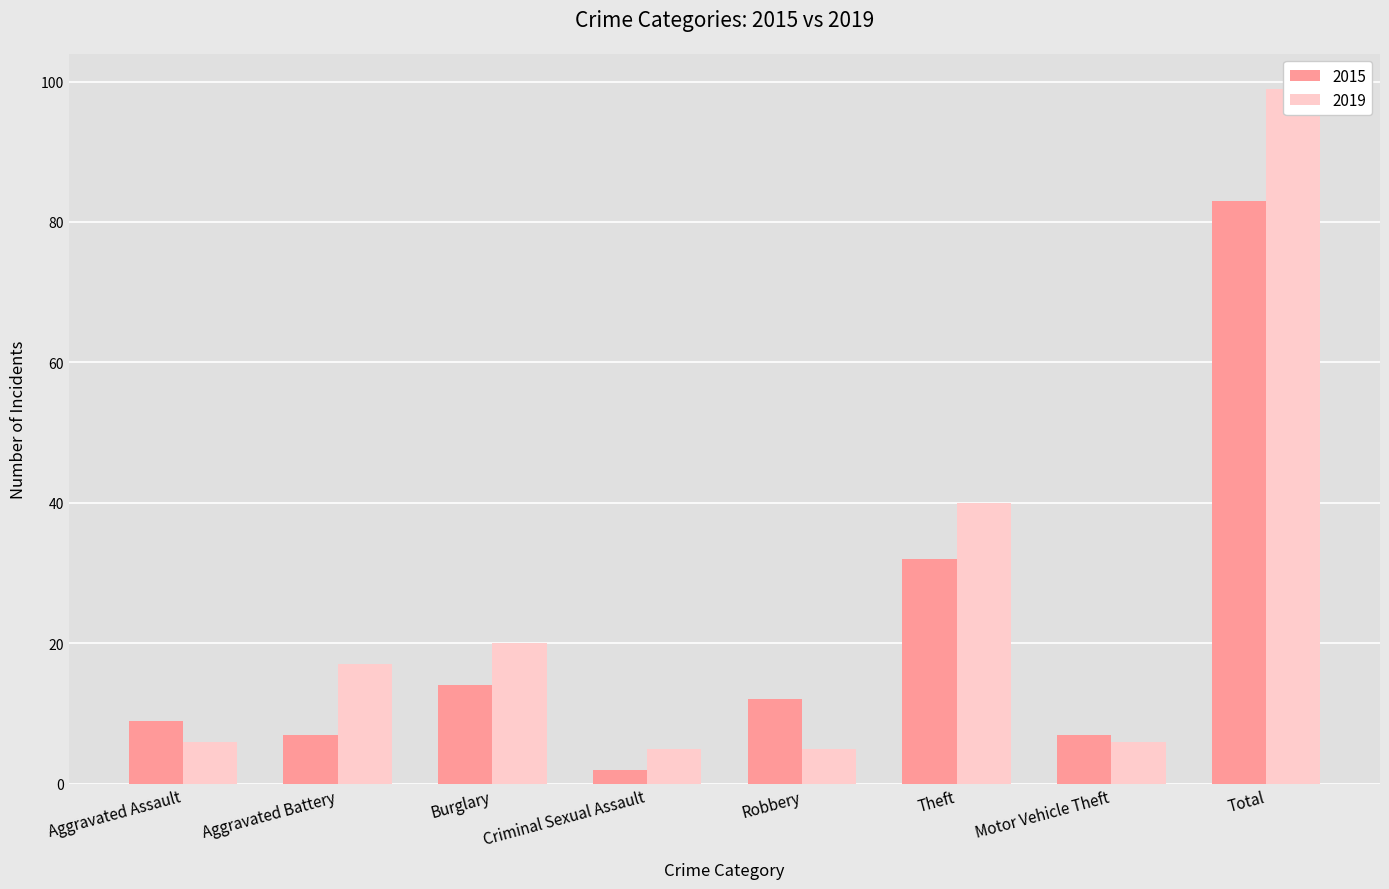

True or false: 2015 has a value of 3 at Aggravated Assault.

False